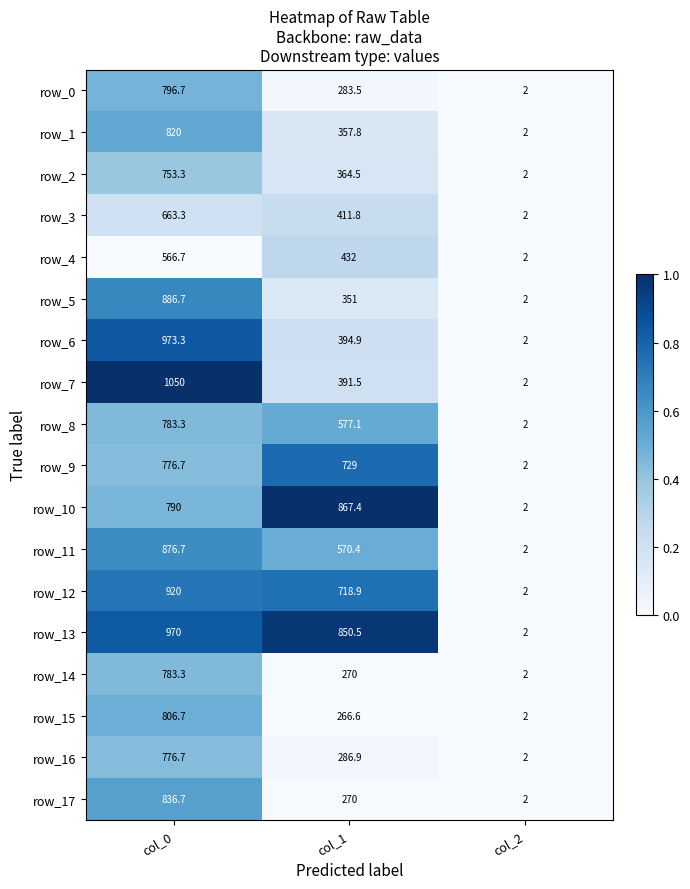

The value of row_17 at col_1 is 270.0. True or false?

True